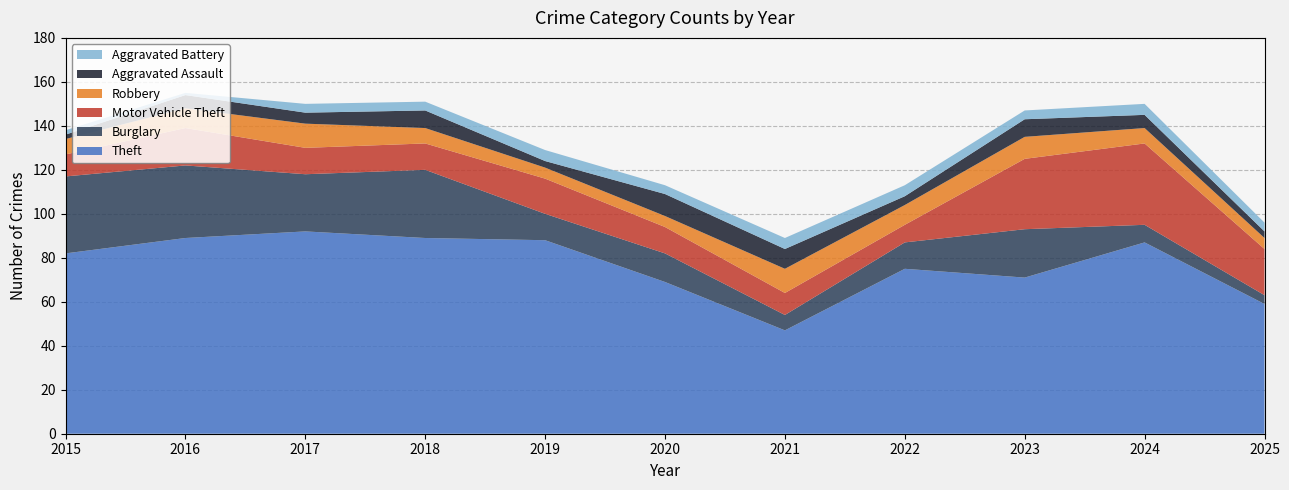

Reading left to right, what are all the values shown in this chart?

Theft: 82	89	92	89	88	69	47	75	71	87	59
Burglary: 35	33	26	31	12	13	7	12	22	8	4
Motor Vehicle Theft: 10	17	12	12	16	12	10	8	32	37	21
Robbery: 7	9	11	7	5	5	11	9	10	7	5
Aggravated Assault: 2	6	5	8	3	10	9	4	8	6	3
Aggravated Battery: 2	1	4	4	5	4	5	5	4	5	4